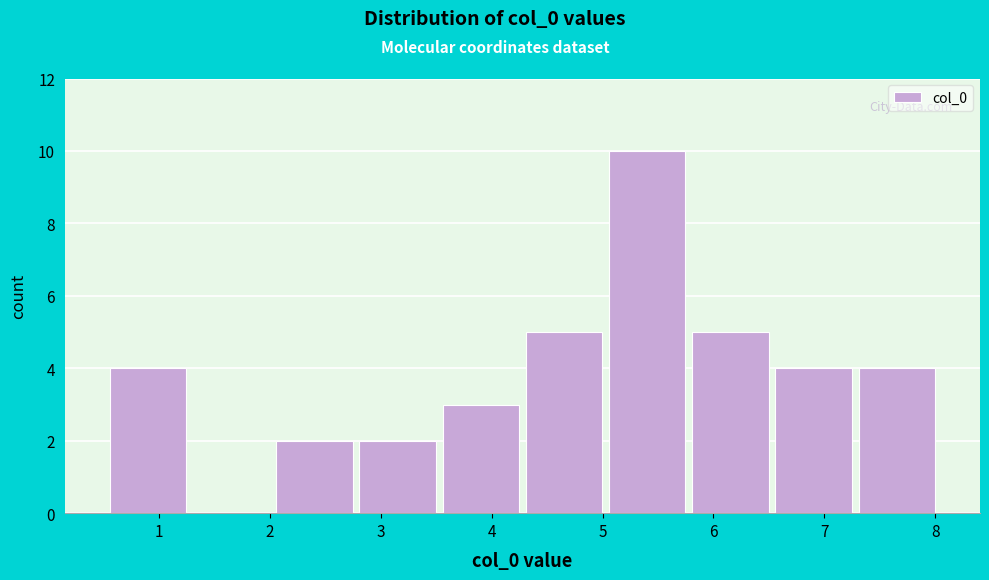

Which range on the x-axis has the tallest bar?

5.0 to 5.8